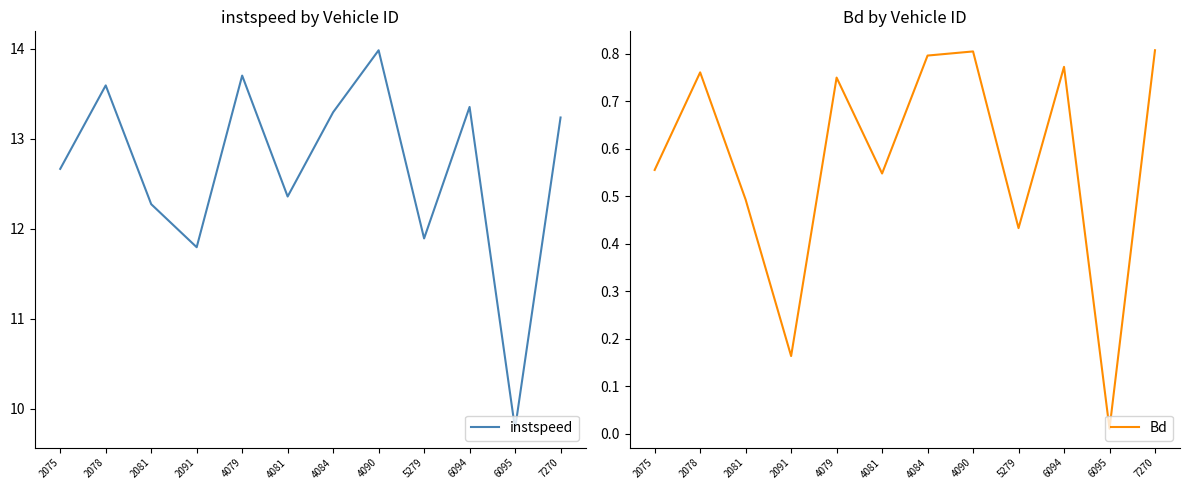

How many data points does each series have?

12